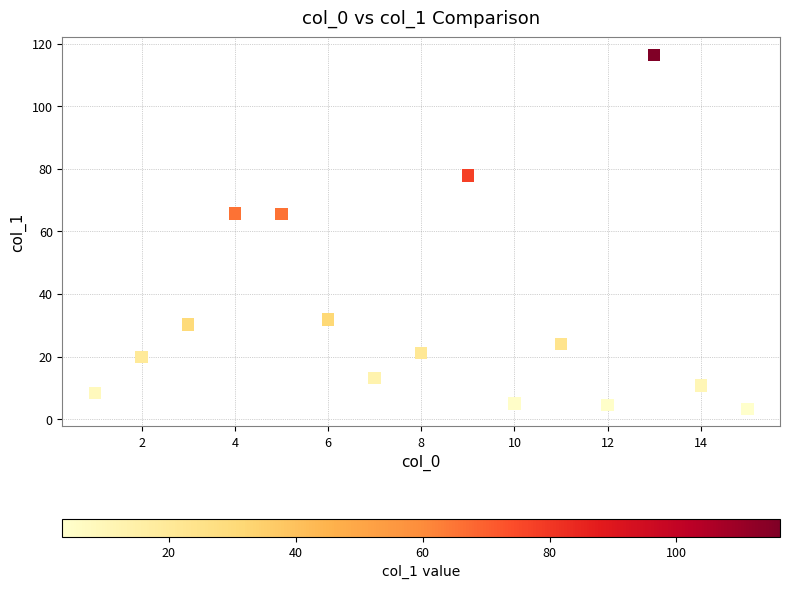

What is the range of Y values (max minus min)?

113.0